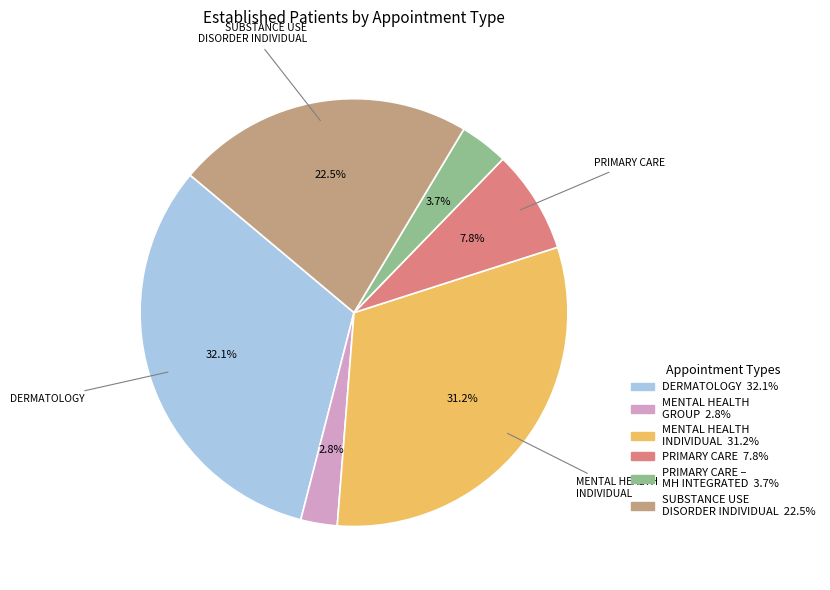

How many segments does this pie chart have?

6